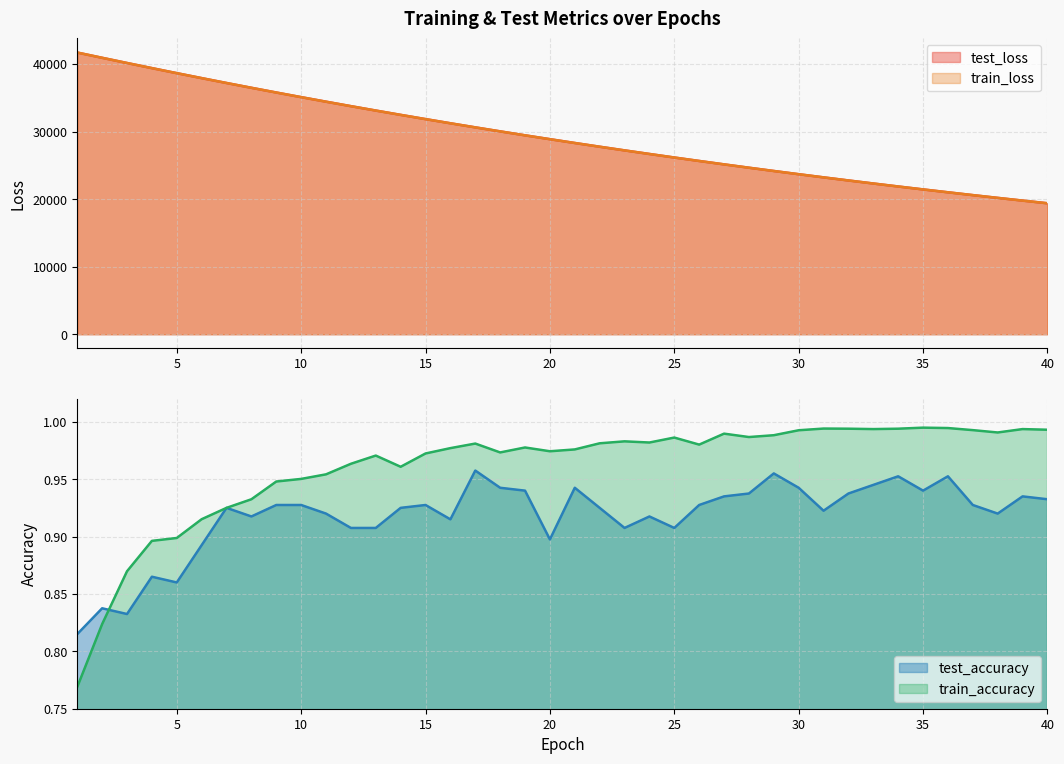

What is the value of the train_accuracy point at the 14th from the left?

1.0